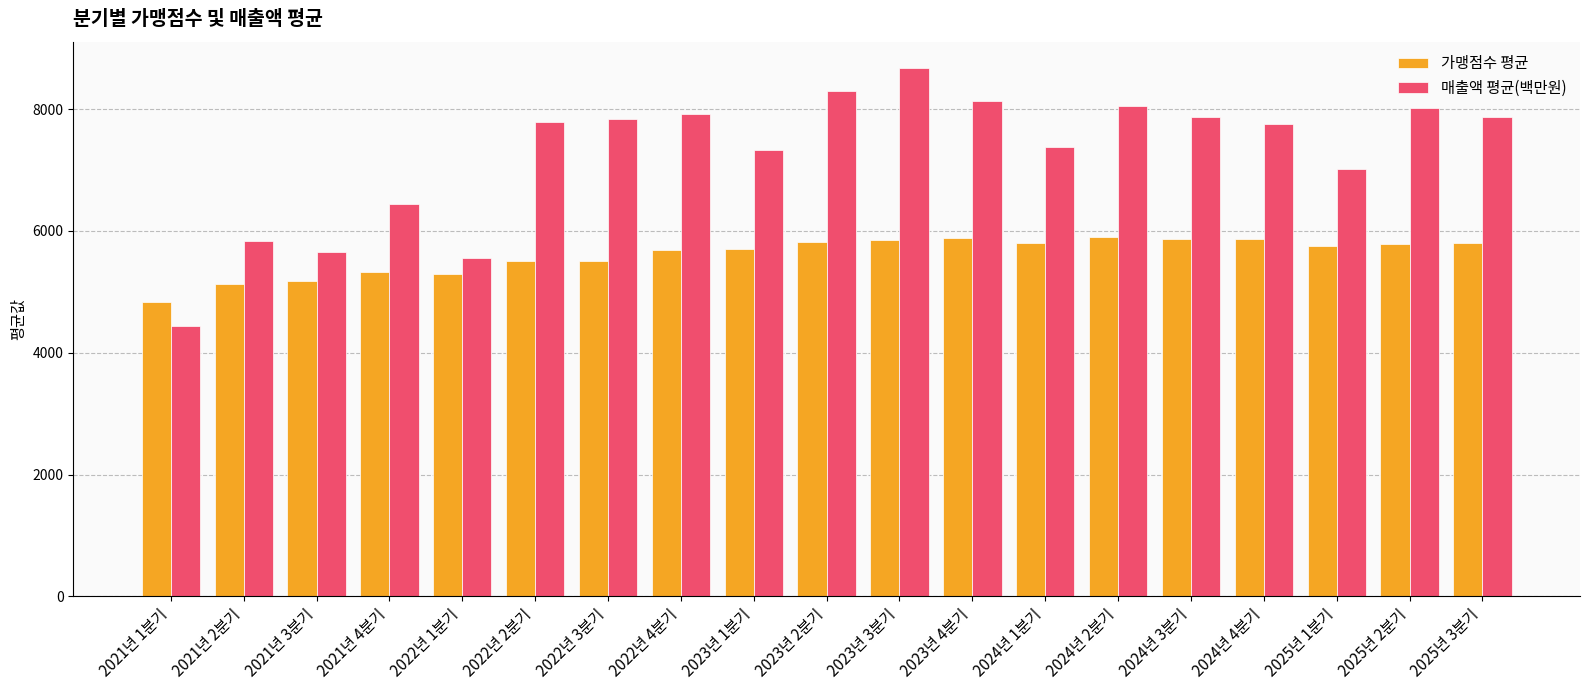

At how many categories does at least one series exceed 6130?

15